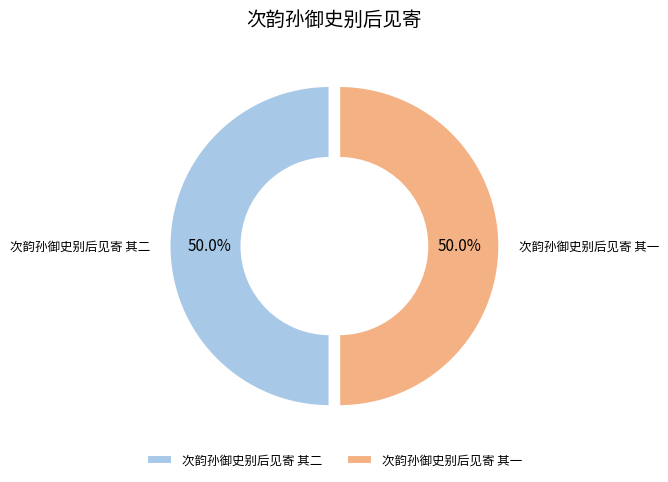

Do 次韵孙御史别后见寄 其二 and 次韵孙御史别后见寄 其一 together represent more than half of the pie?

Yes